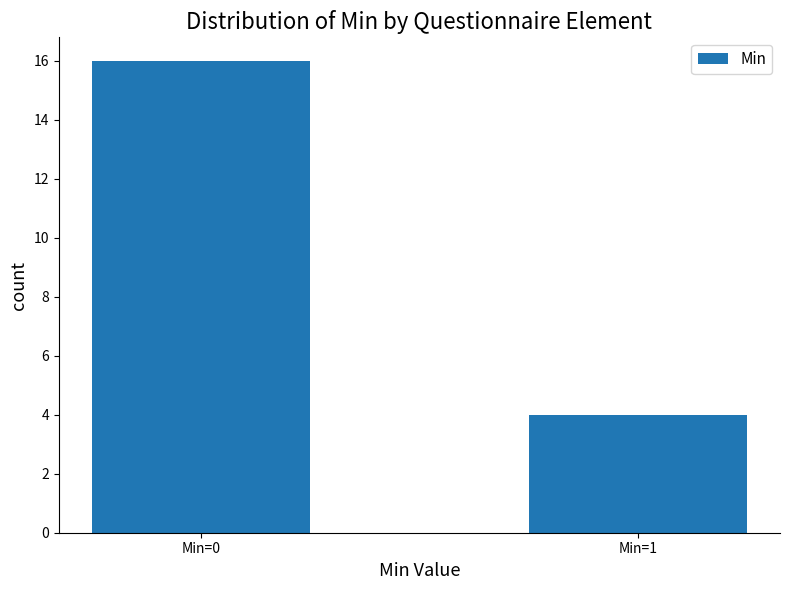

What is the difference between the values at Min=0 and Min=1?

12